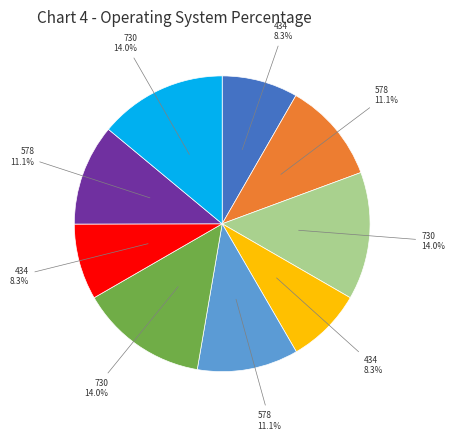

Is there a majority slice in this chart?

No